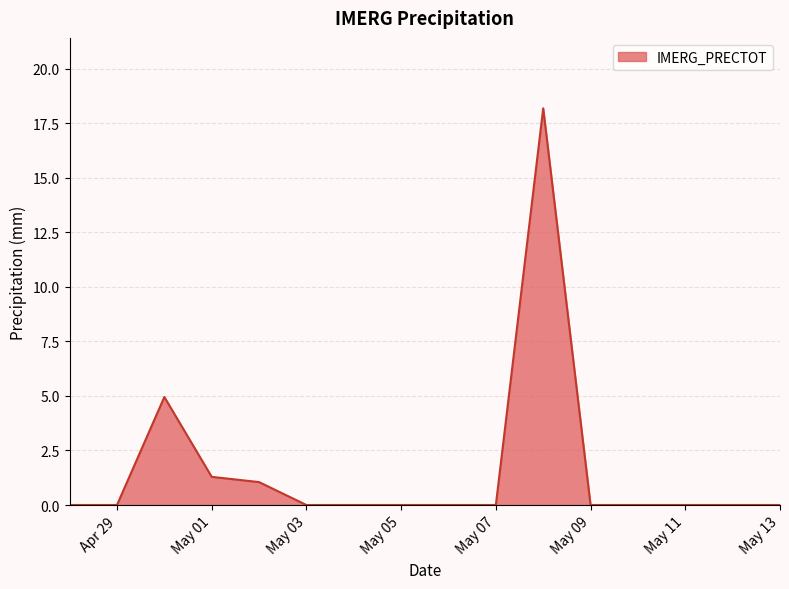

What is the maximum value shown in the chart?

18.2